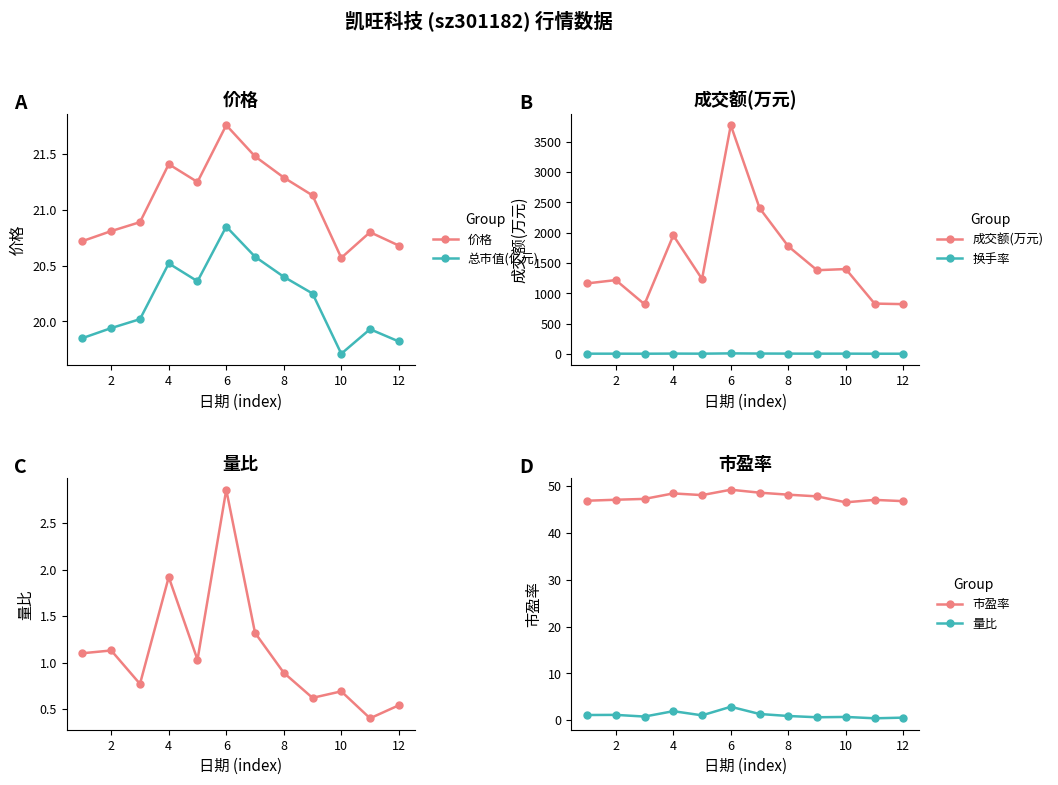

What is the average value of the 总市值(亿元) series?

20.2